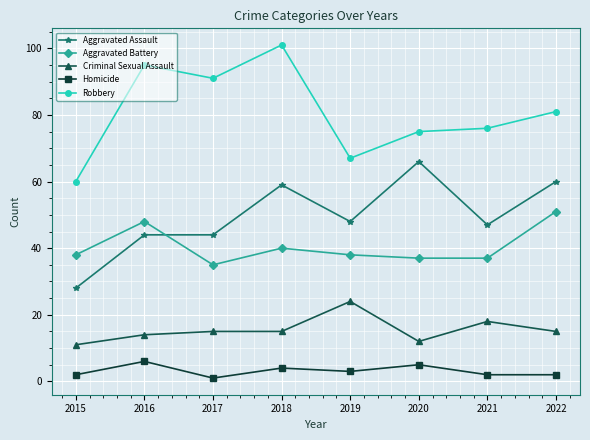

How many distinct data groups are displayed?

5